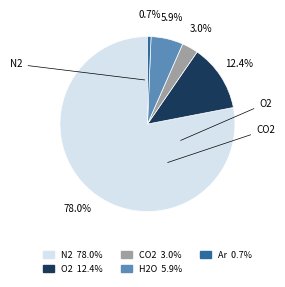

How many segments does this pie chart have?

5